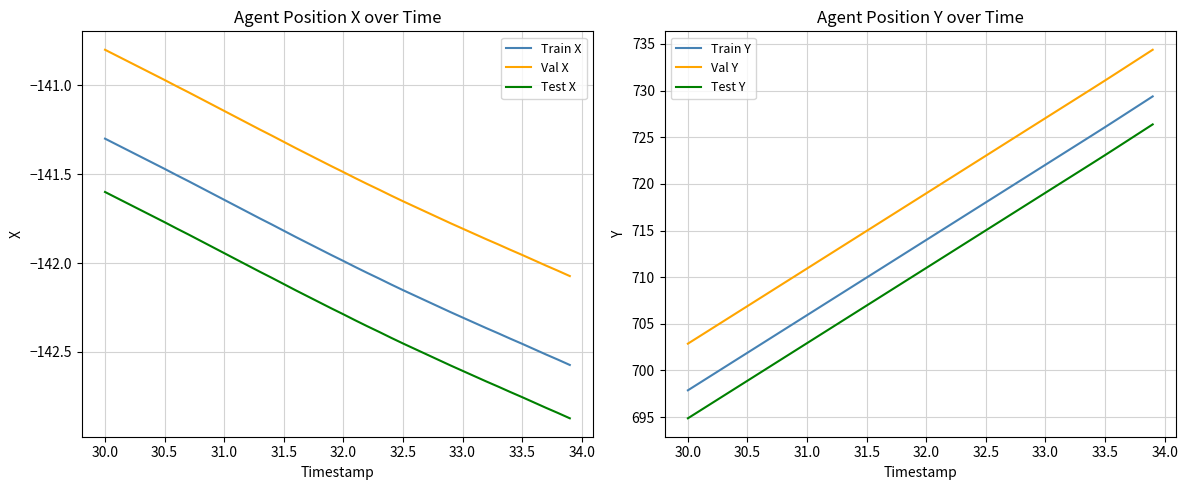

True or false: Val X and Test X intersect in this chart.

False